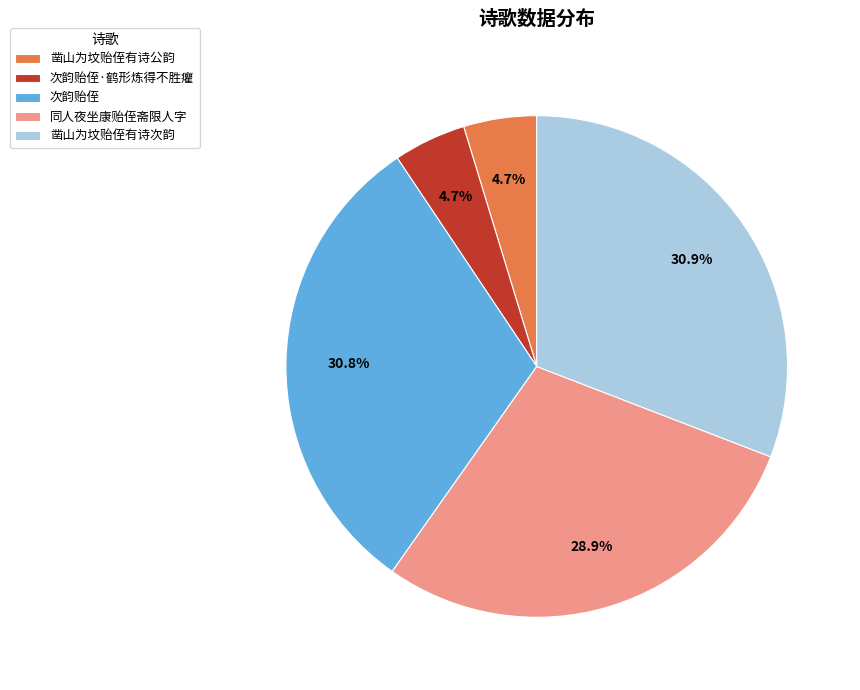

Does 次韵贻侄·鹤形炼得不胜癯 account for over 50% of the chart?

No